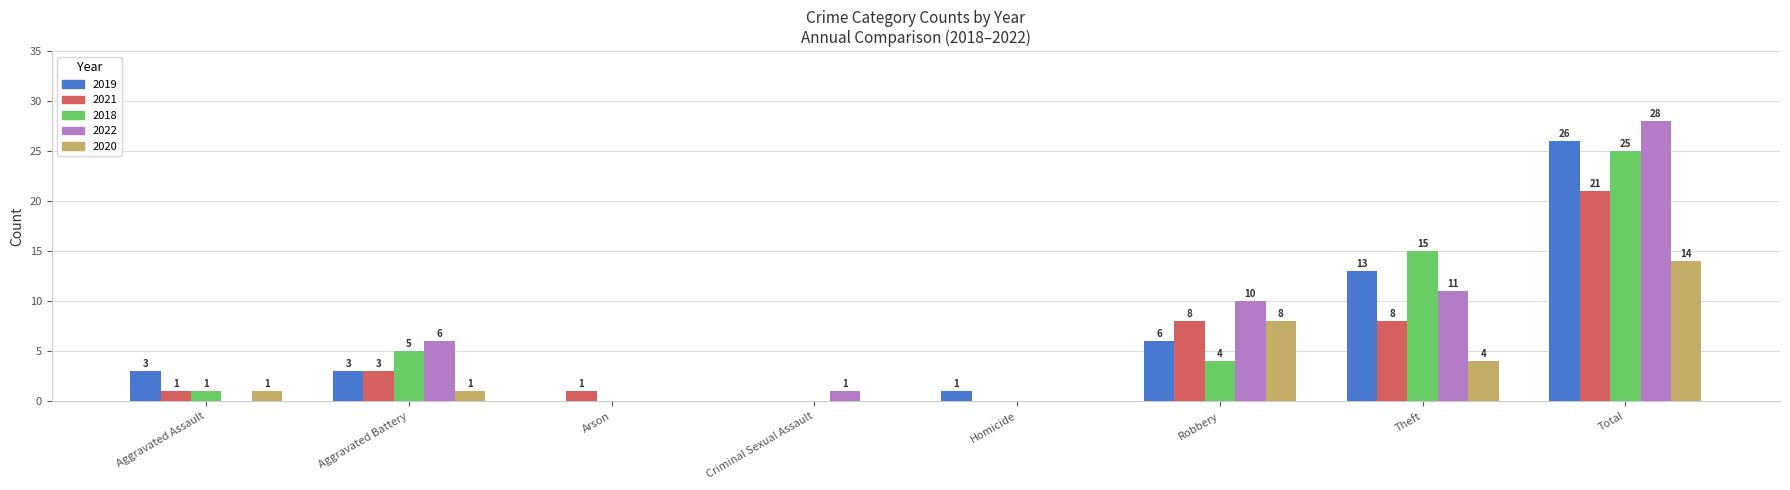

Which series changed the most between Arson and Robbery?

2022